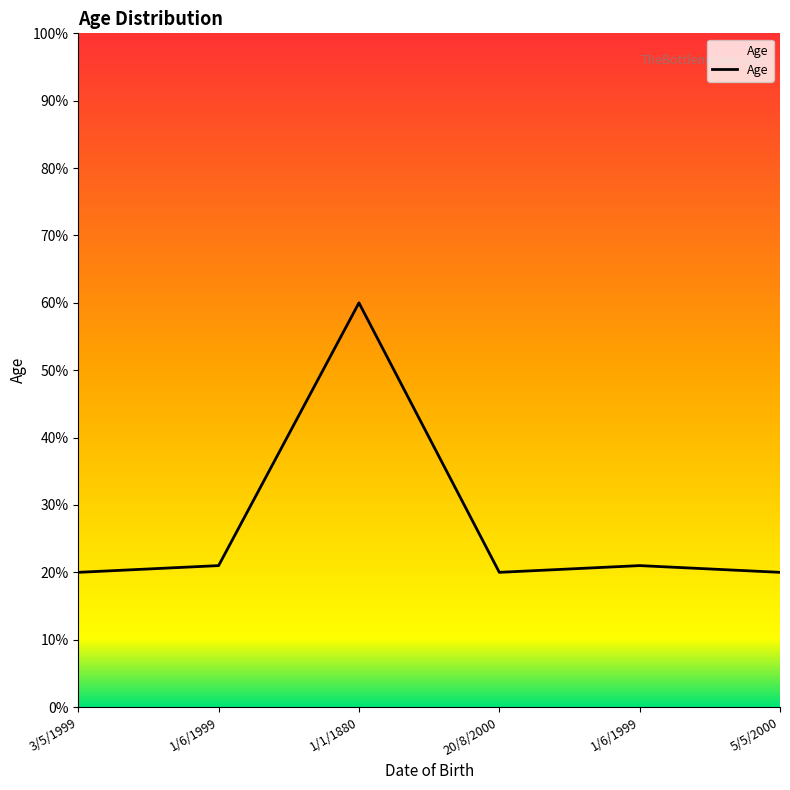

The value at 5/5/2000 is 20. True or false?

True